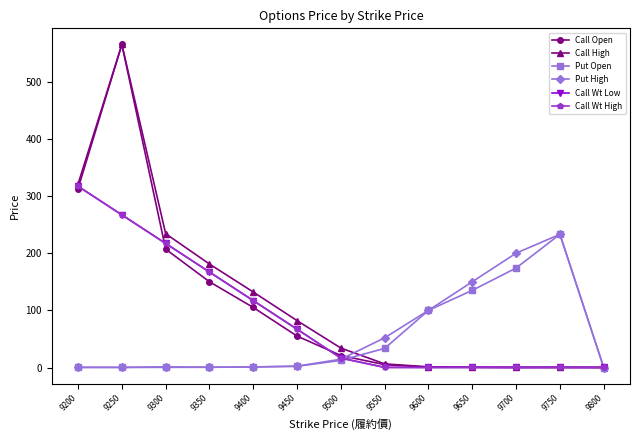

Is this an area chart (filled region under the line)?

No